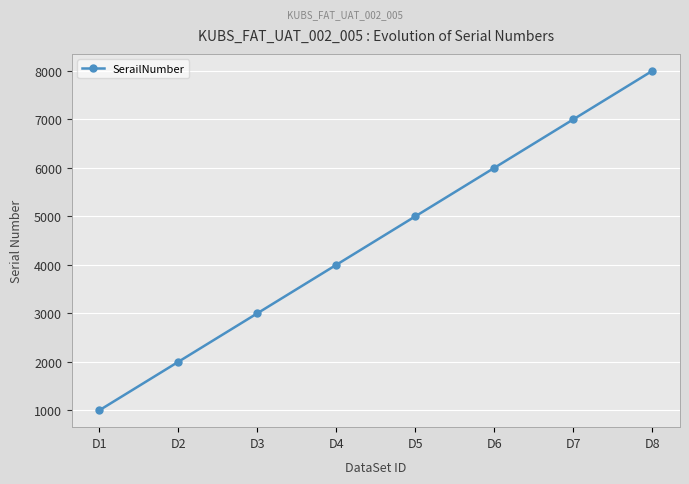

How many lines are shown in the chart?

1